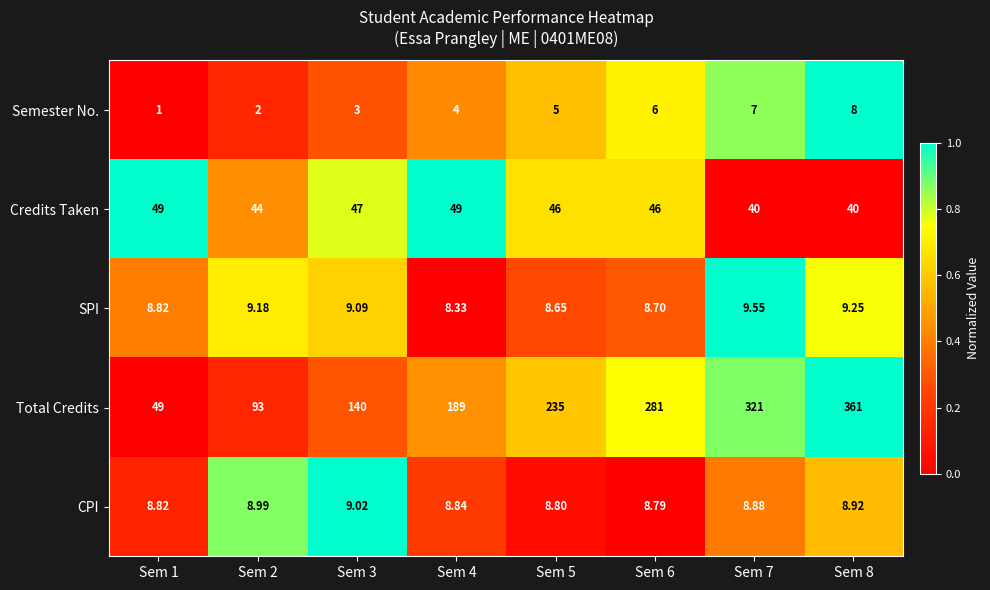

Which label corresponds to the largest value in the chart?

Sem 8